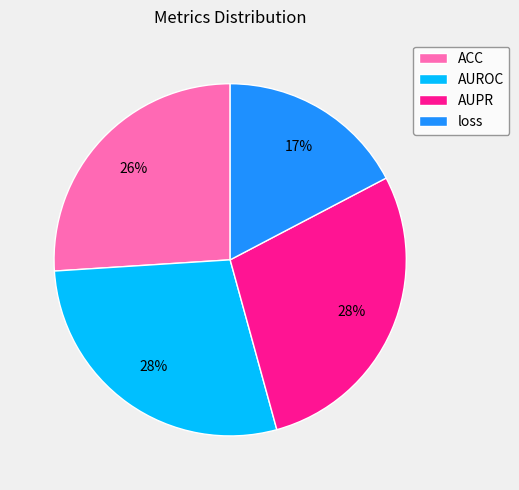

To the nearest percent, what is the combined percentage of AUPR and AUROC?

57%